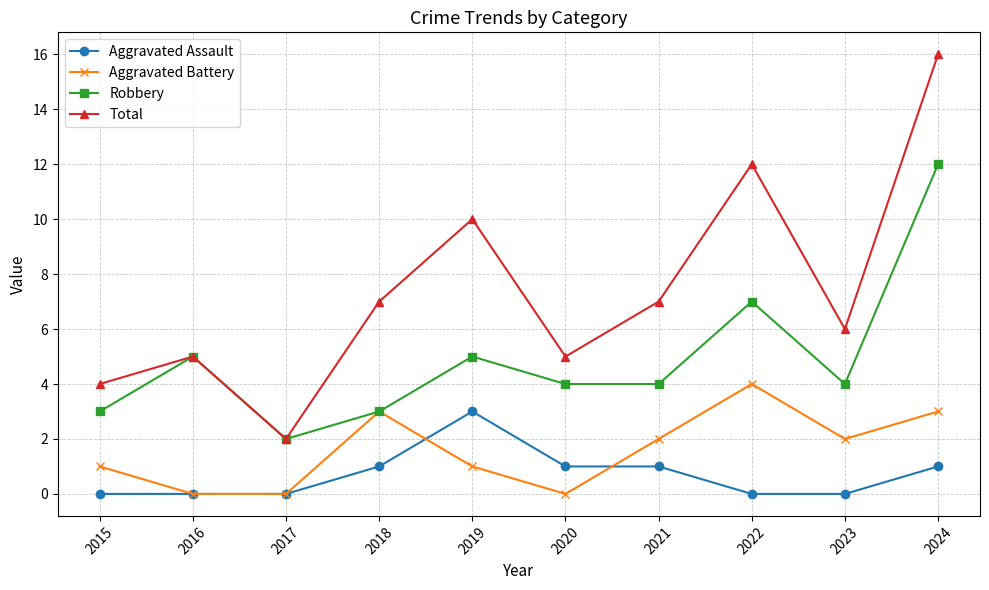

What is the average value of the Aggravated Assault series?

1